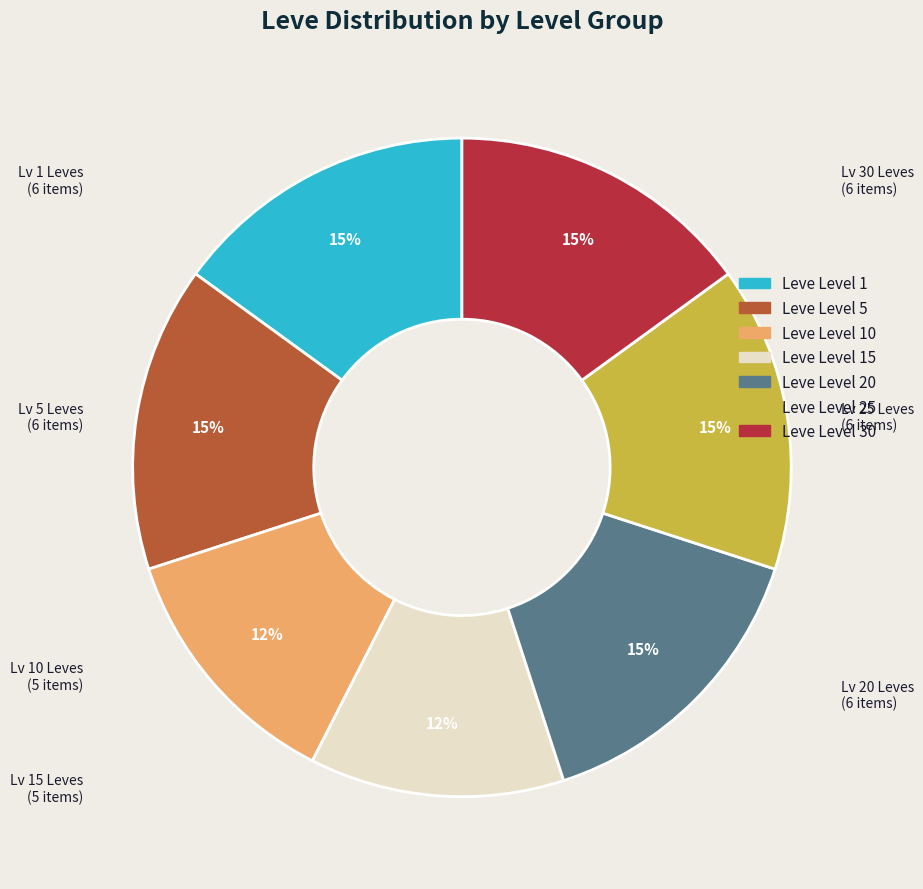

Count the number of slices in the pie.

7